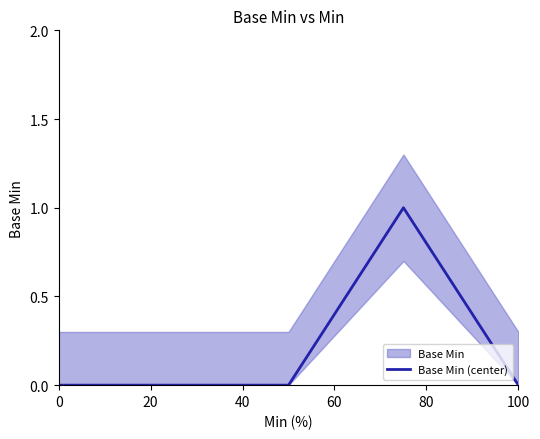

Is it true that Base Min (center) equals 1 at 100?

False